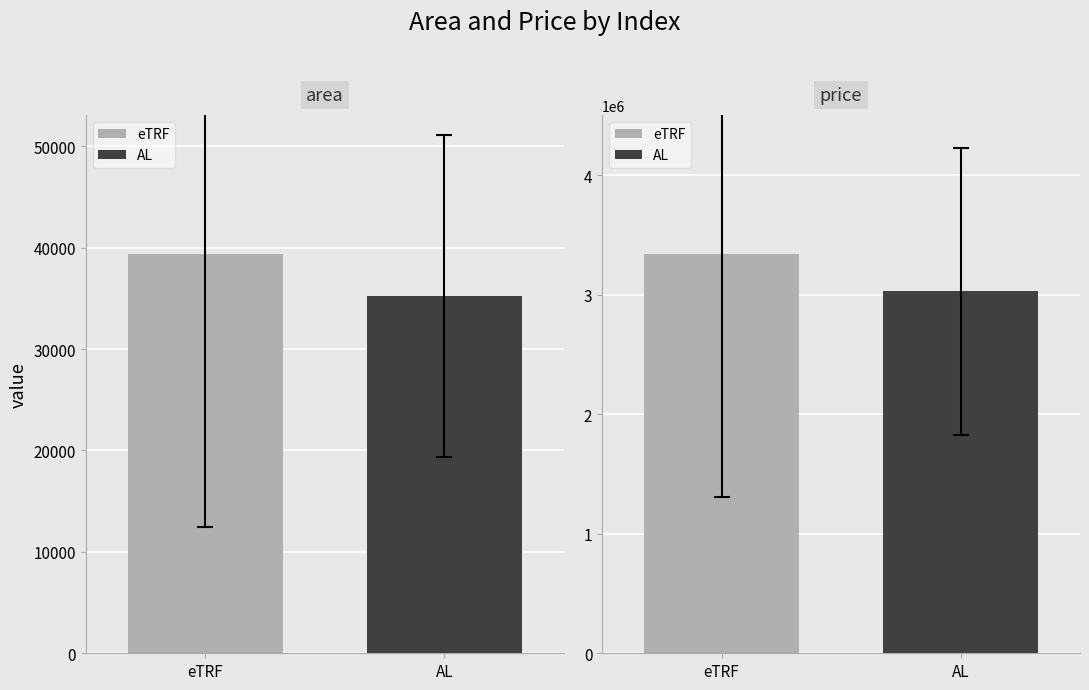

Which series has the largest total across all categories?

price